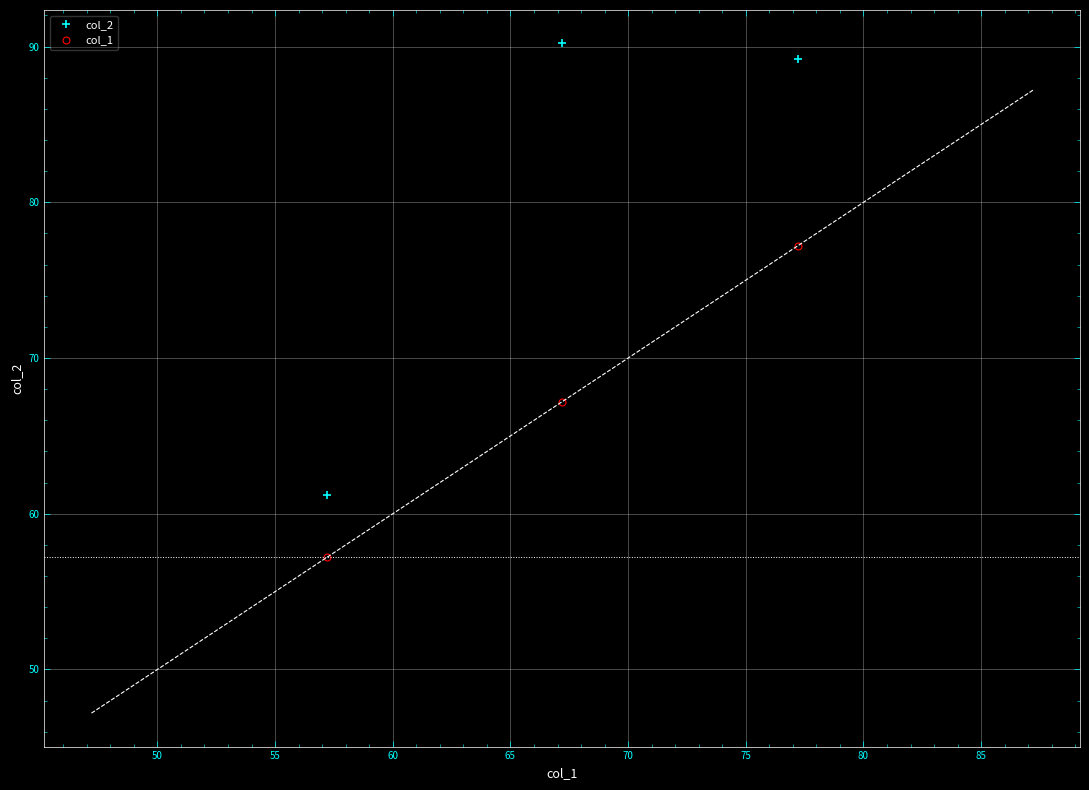

What is the difference between the maximum and minimum values in the col_2 series?

29.0